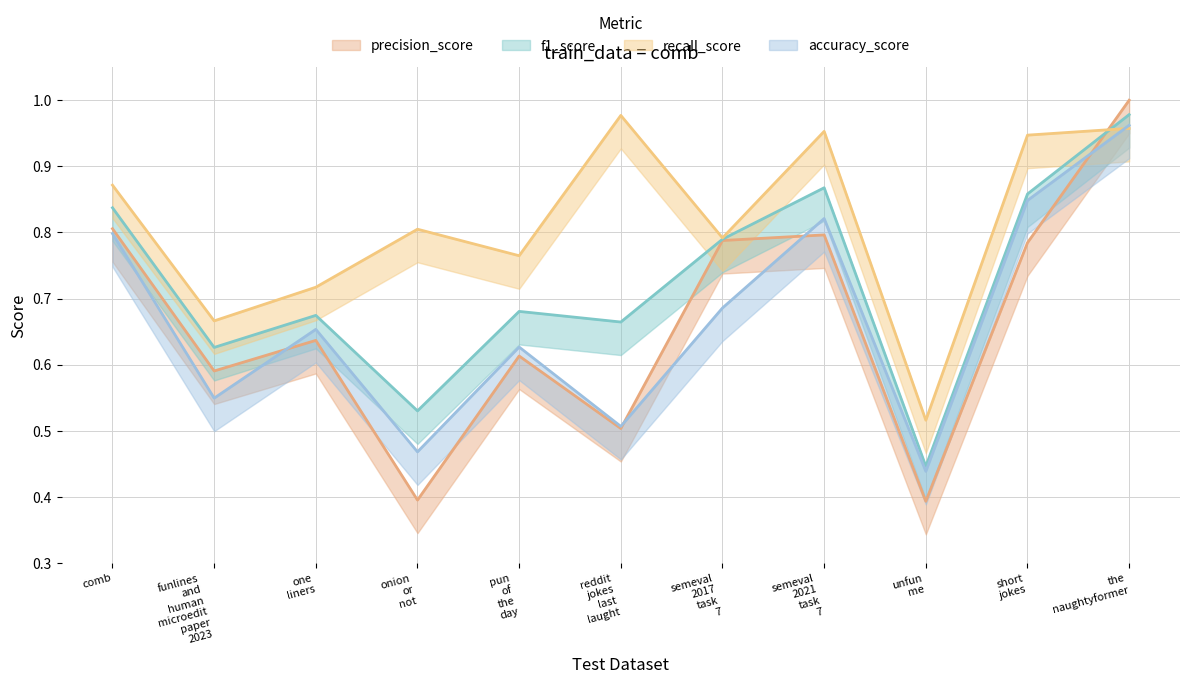

What position from the right is semeval 2017 task 7?

5